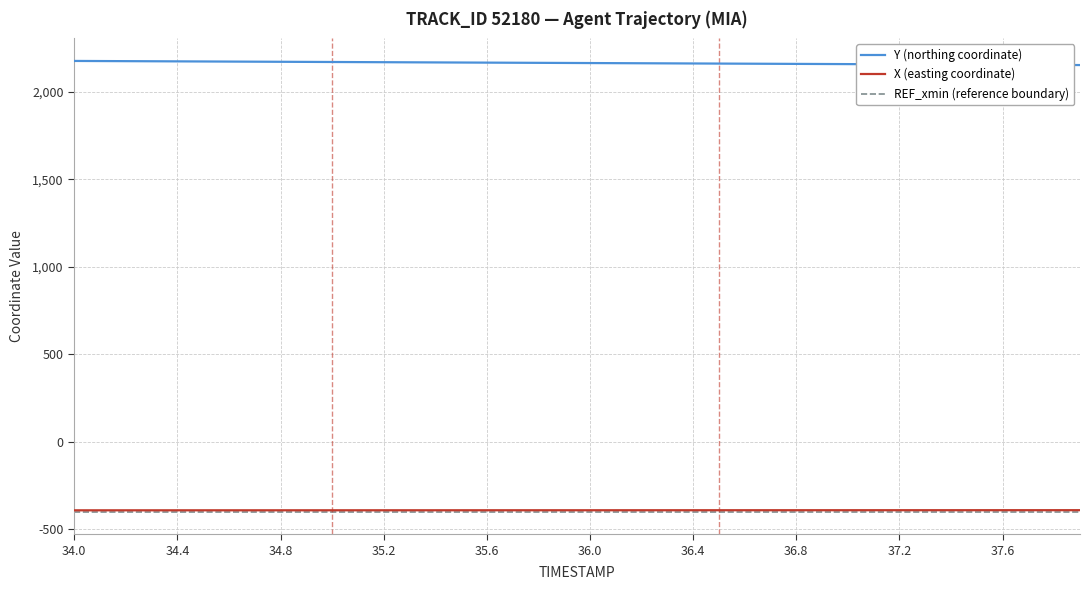

What is the lowest value of the Y (northing coordinate) series?

2153.5